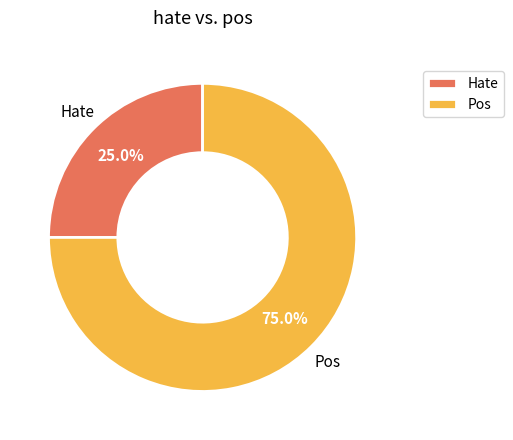

To the nearest percent, what is the difference between the largest and smallest slice percentages?

50%